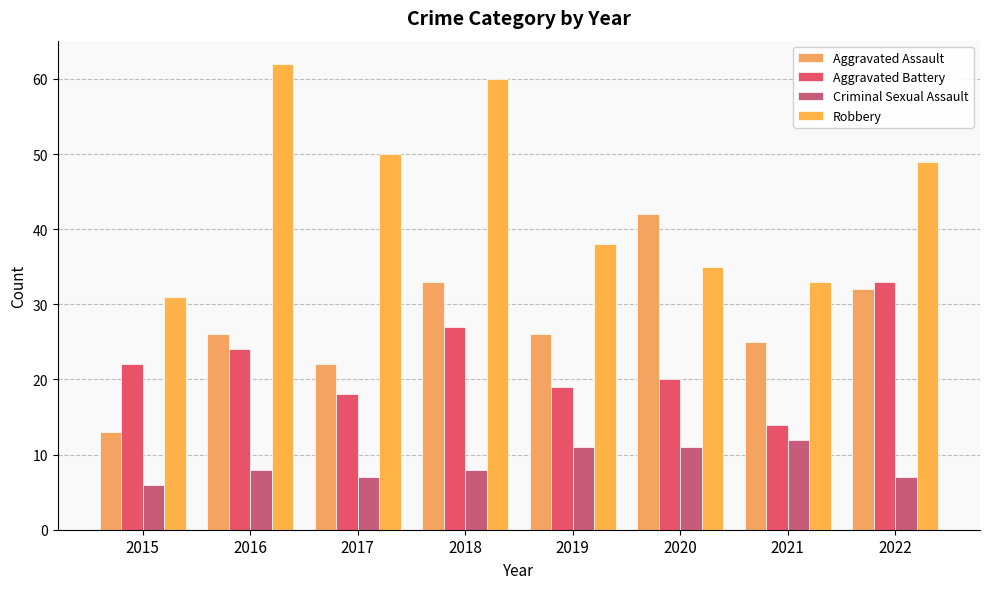

Reading left to right, transcribe all the data shown in this chart.

Aggravated Assault: 13	26	22	33	26	42	25	32
Aggravated Battery: 22	24	18	27	19	20	14	33
Criminal Sexual Assault: 6	8	7	8	11	11	12	7
Robbery: 31	62	50	60	38	35	33	49